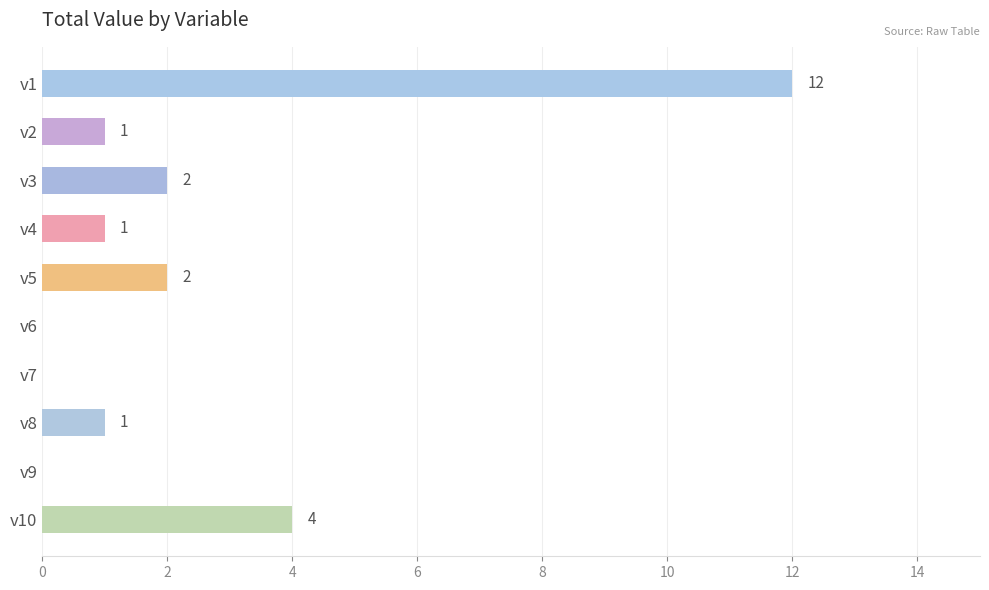

Which has a higher value, v8 or v3?

v3